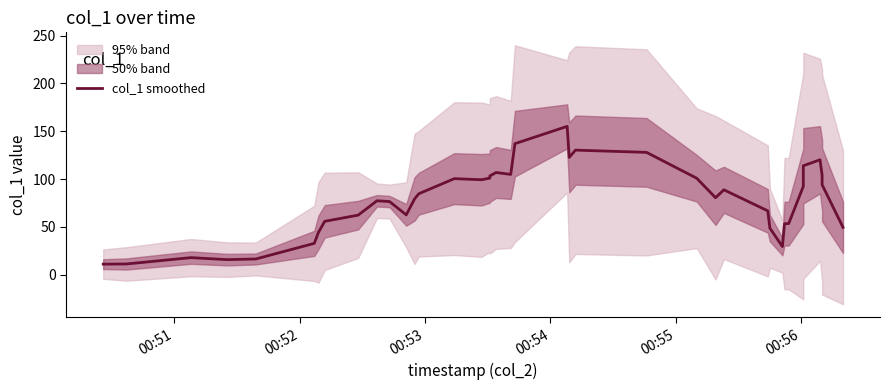

What is the greatest value displayed?

155.0